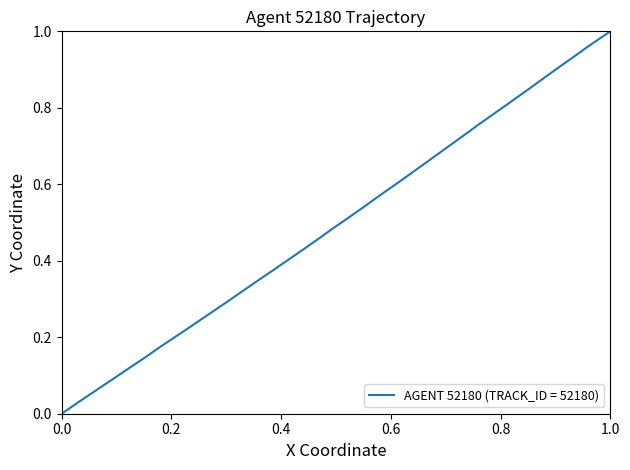

Reading left to right, extract all data points from this chart.

0.0	0.0	0.1	0.1	0.1	0.1	0.2	0.2	0.2	0.3	0.3	0.3	0.3	0.4	0.4	0.4	0.5	0.5	0.5	0.5	0.6	0.6	0.6	0.6	0.7	0.7	0.7	0.7	0.8	0.8	0.8	0.8	0.8	0.9	0.9	0.9	0.9	1.0	1.0	1.0